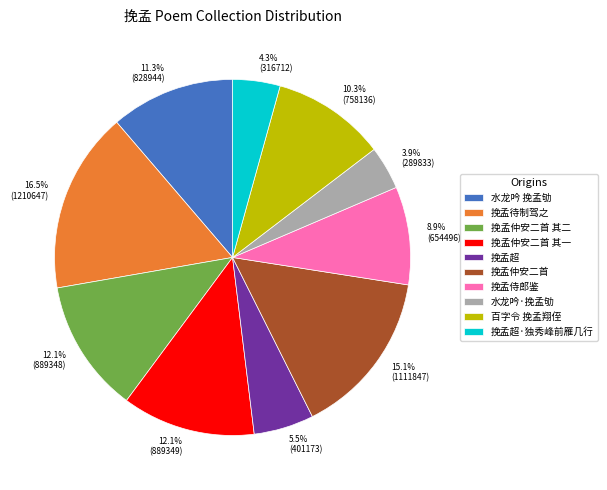

Does any single category account for the majority?

No